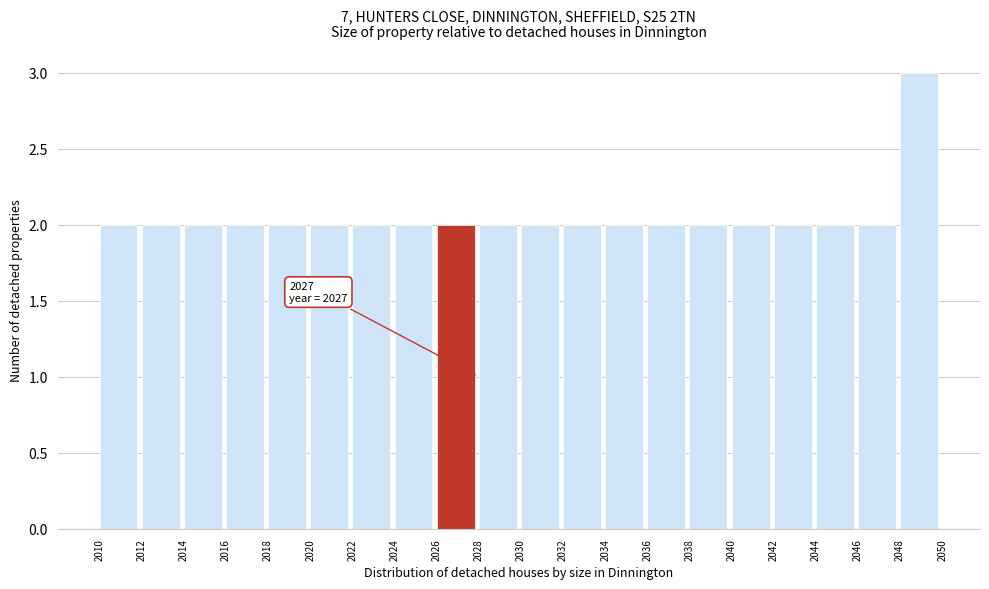

Over which range of the x-axis is the bar tallest?

2048 to 2050